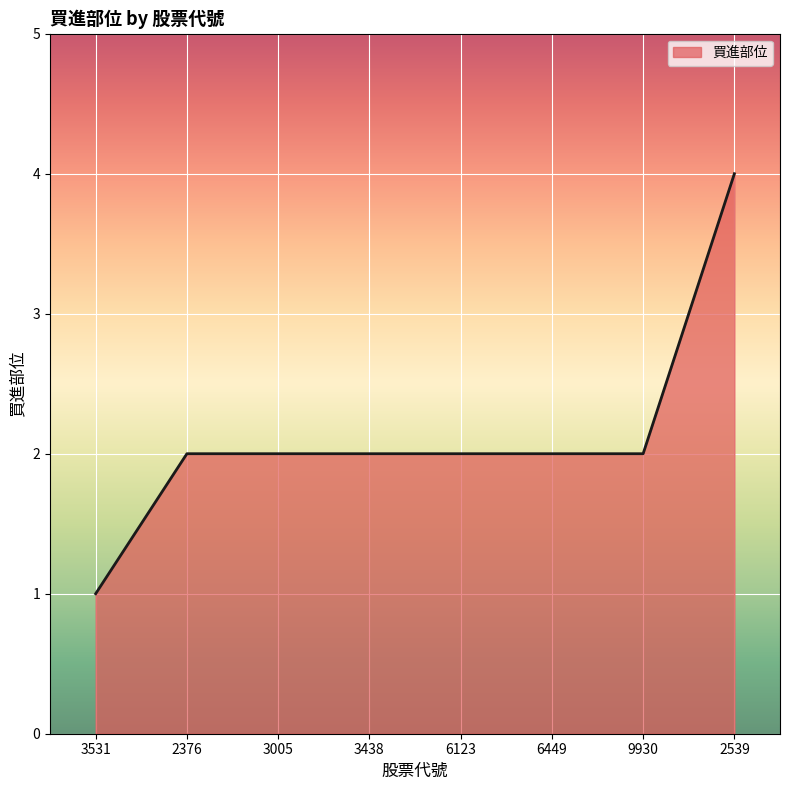

What is the greatest value displayed?

4